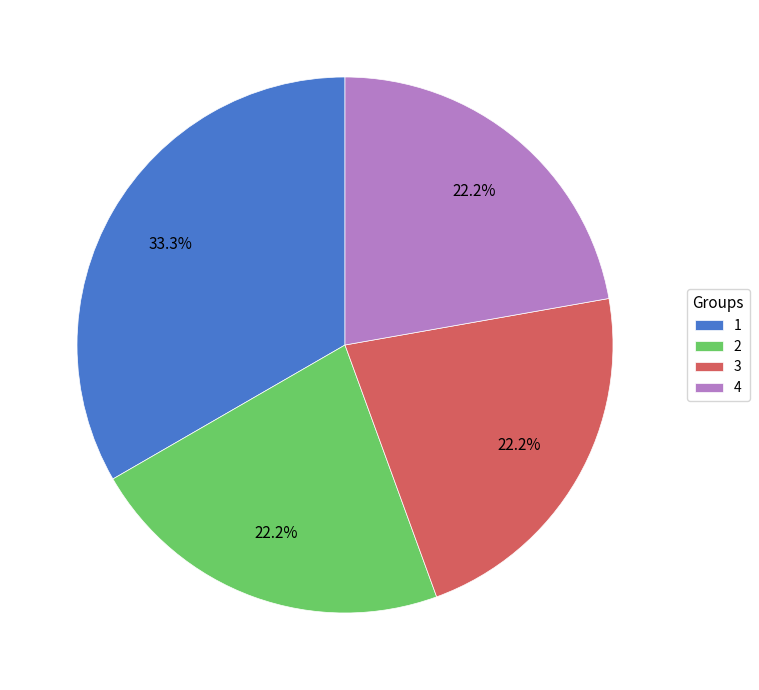

How much of the chart is everything except 1?

66.7%